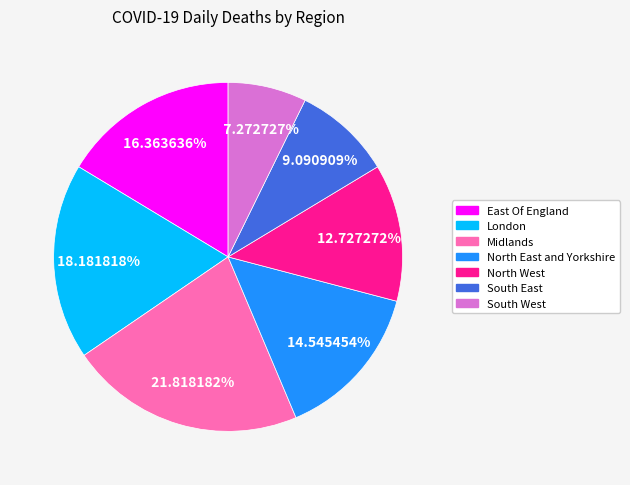

Approximately how many times larger is the value at South West compared to East Of England?

0.4